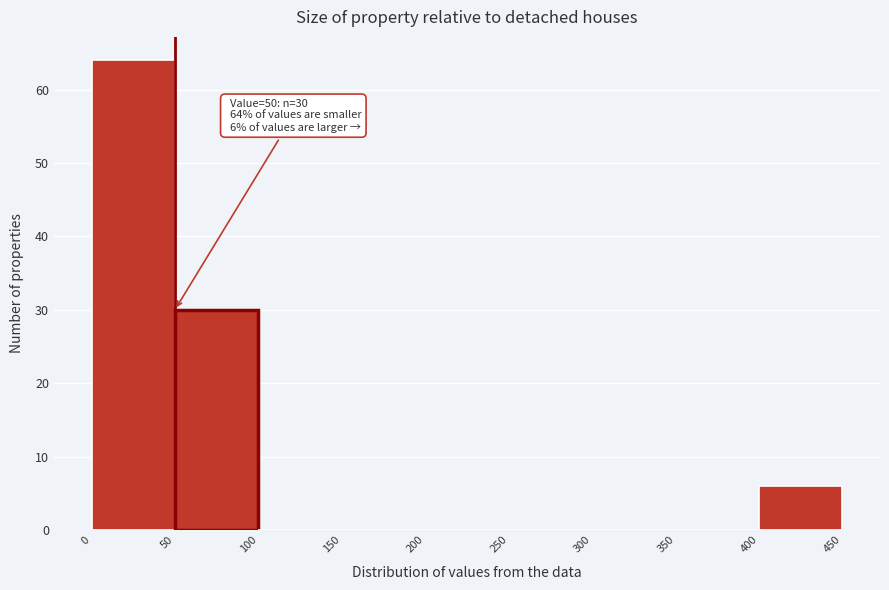

Over which range of the x-axis is the bar tallest?

0 to 50